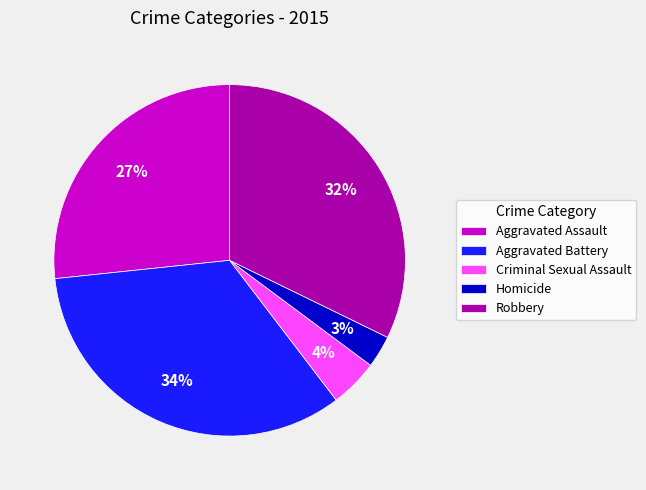

Do Homicide and Aggravated Assault together represent more than half of the pie?

No